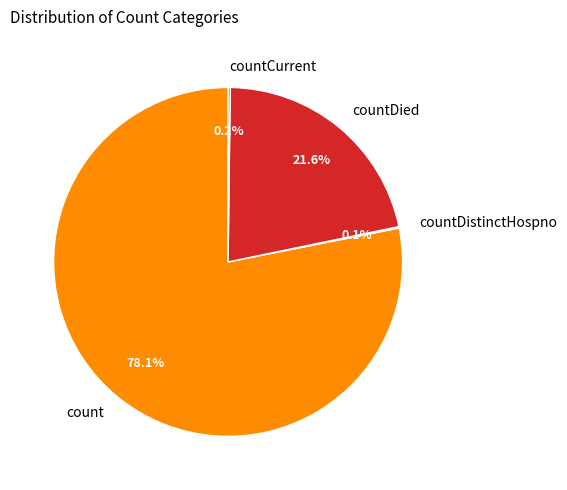

Is there a majority slice in this chart?

Yes